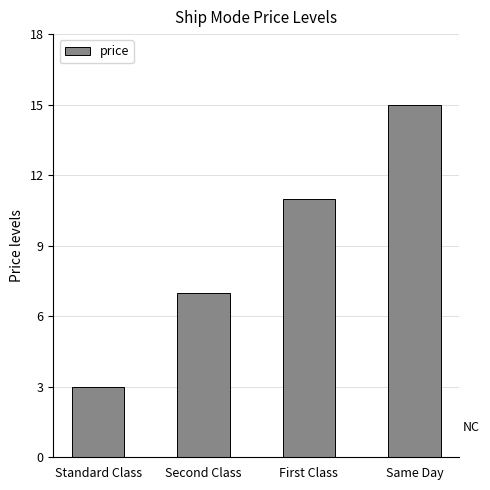

What position from the right is Second Class?

3